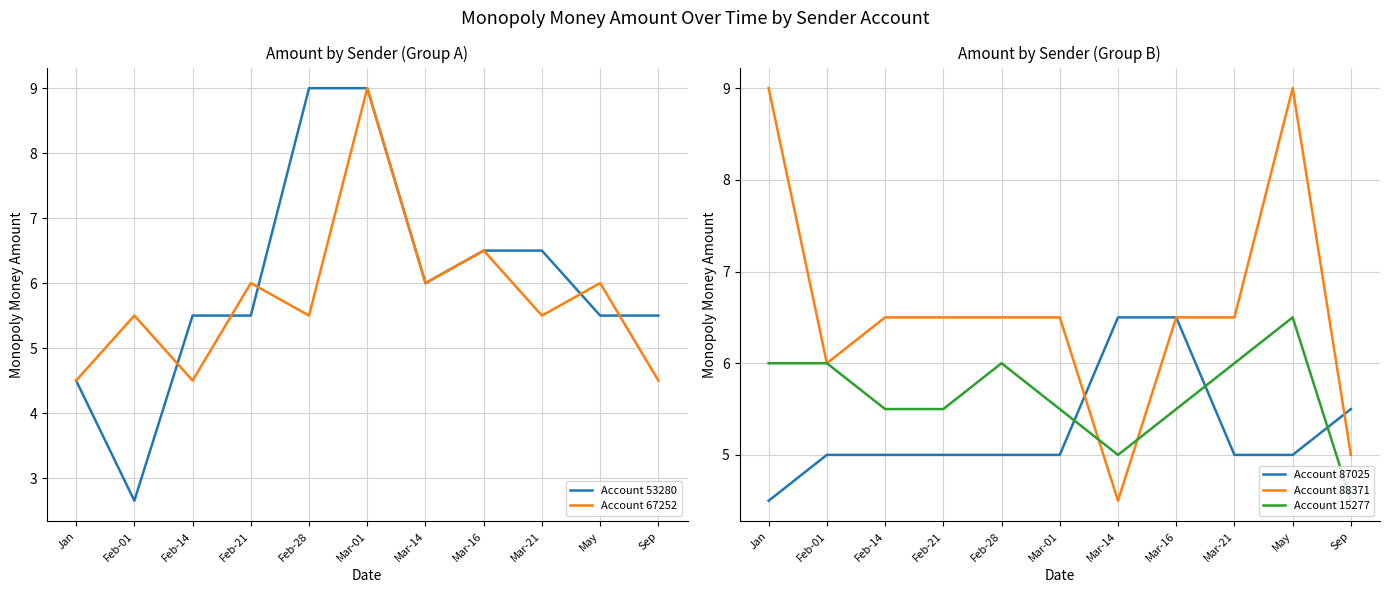

At which category does Account 67252 reach its first local peak?

Feb-01